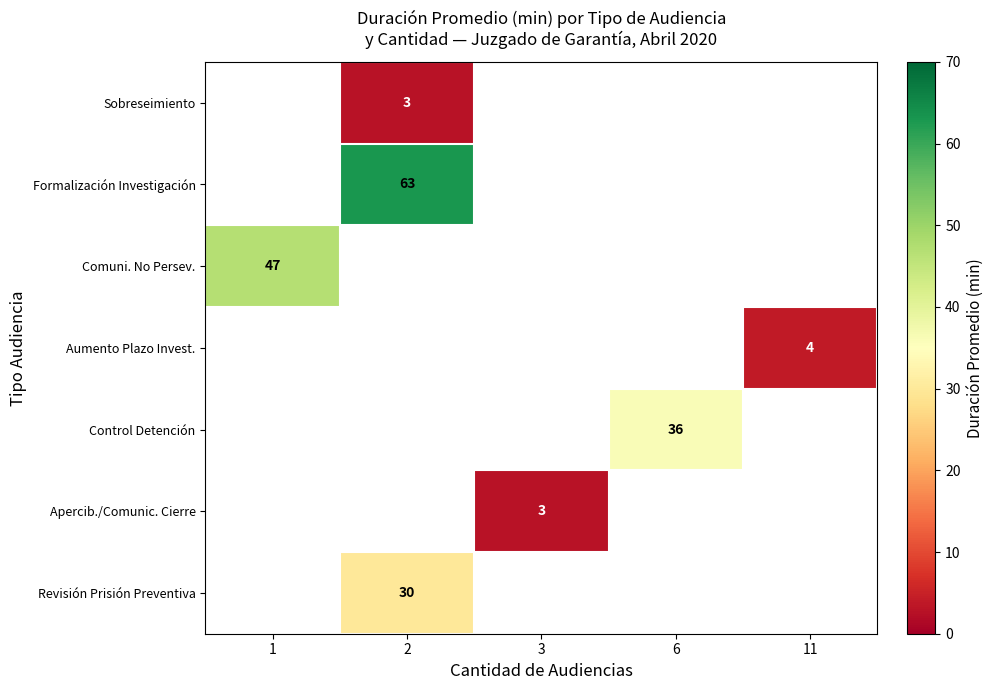

The Comuni. No Persev. series shows 47 at 1. True or false?

True